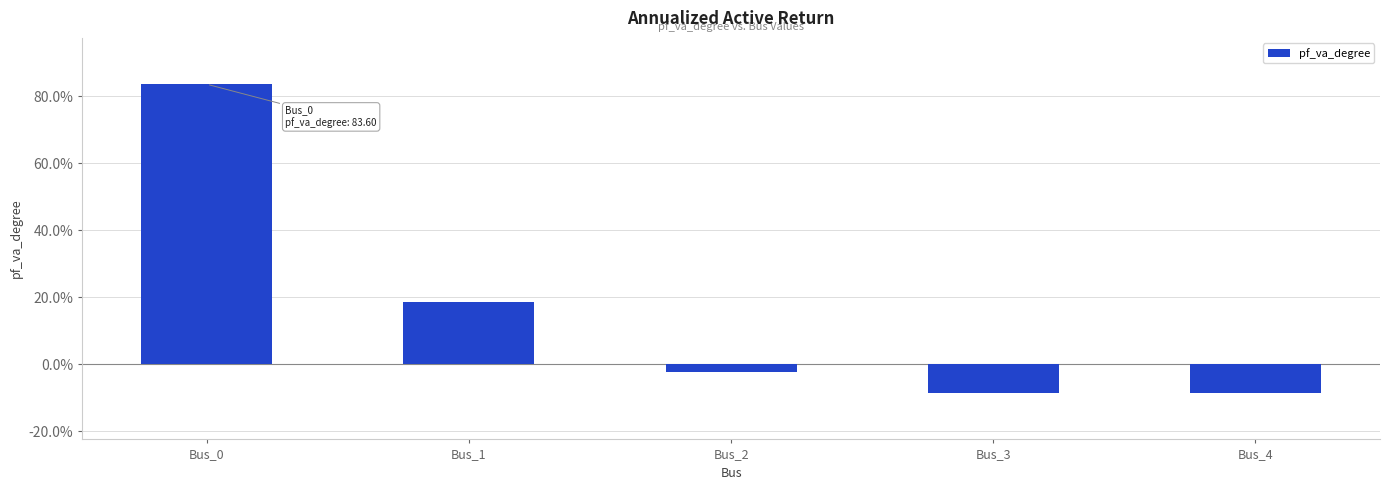

Which category has the highest value across all series?

Bus_0